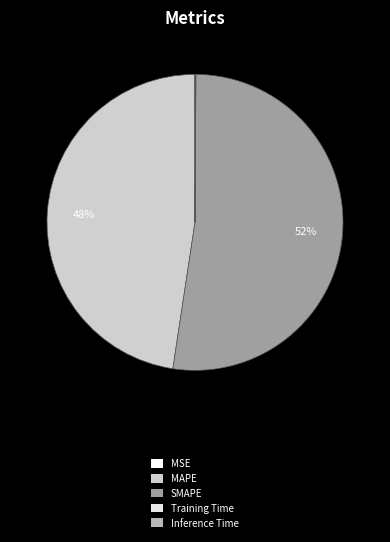

Which slice is the smallest?

MSE